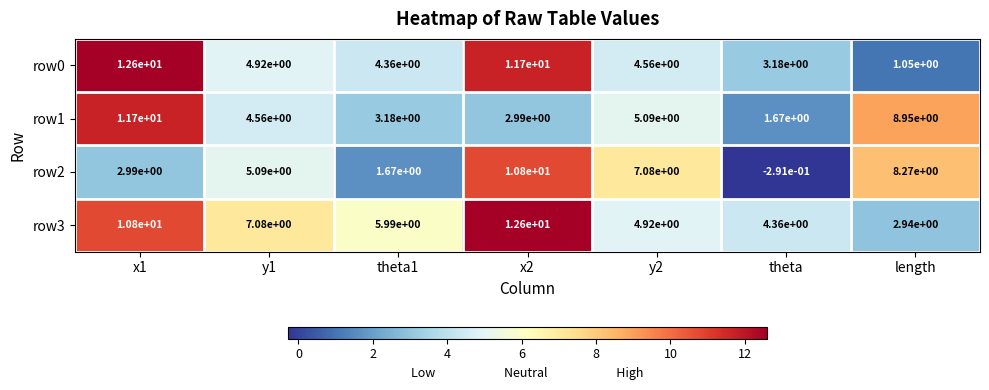

At which label does row0 reach its minimum?

length